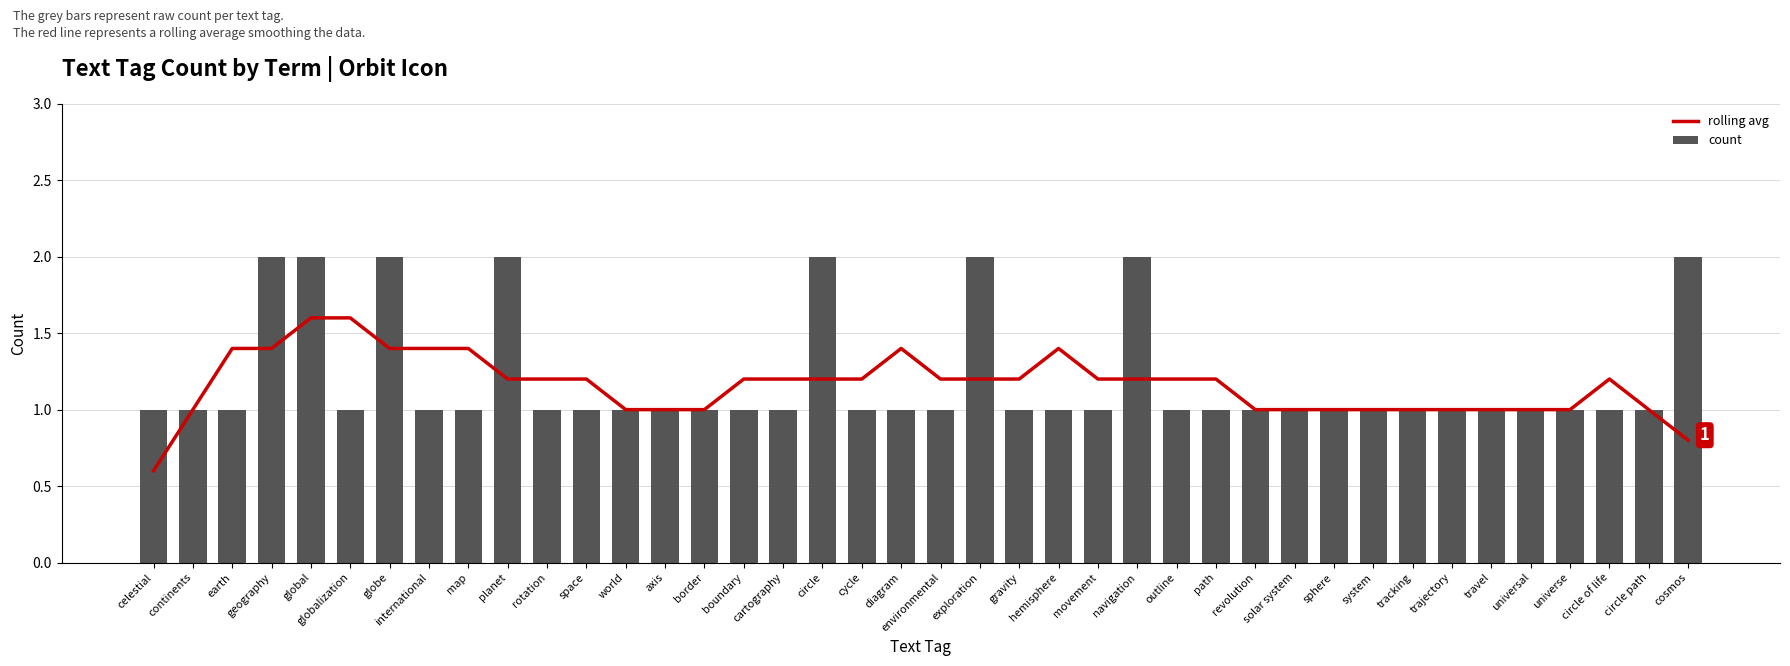

What is the minimum value for count?

1